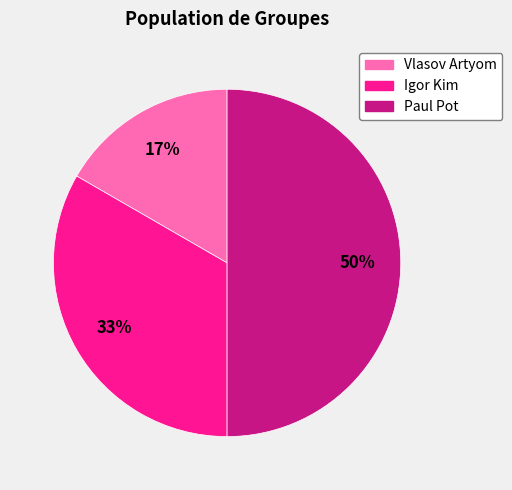

To the nearest percent, what is the combined percentage of Paul Pot and Igor Kim?

83%